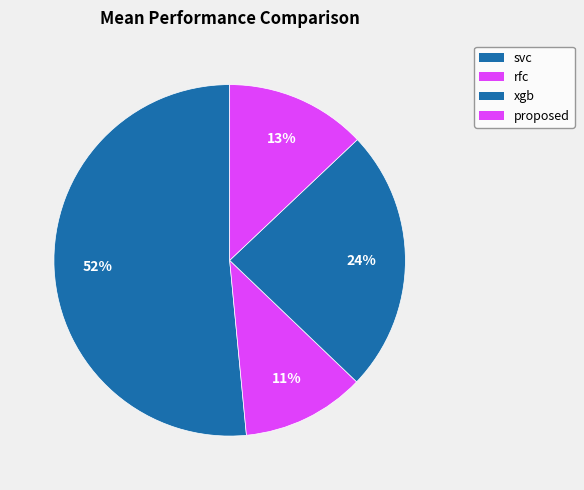

How many slices are in this pie chart?

4